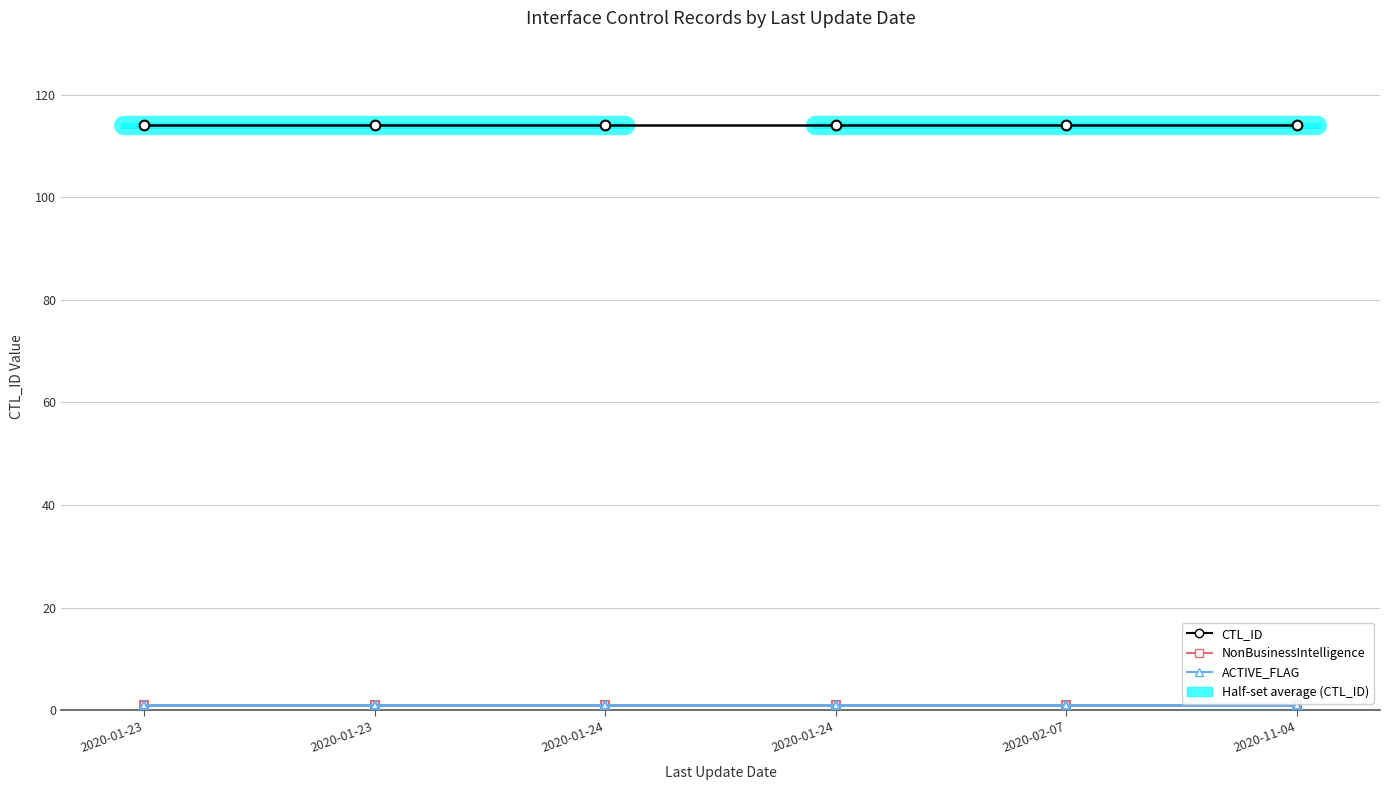

Reading left to right, extract all data points from this chart.

CTL_ID: 114	114	114	114	114	114
NonBusinessIntelligence: 1	1	1	1	1	1
ACTIVE_FLAG: 1	1	1	1	1	1